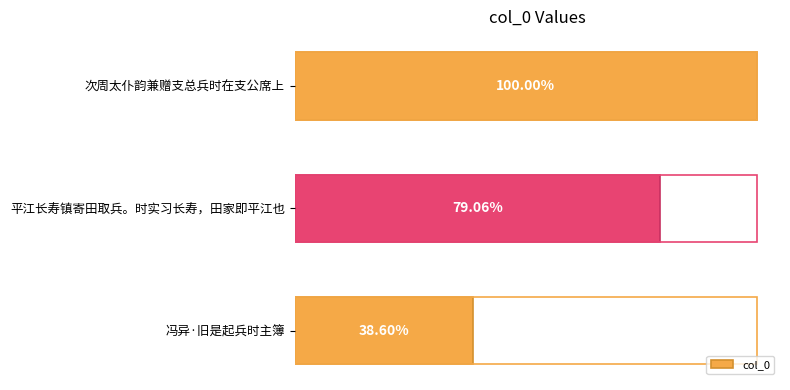

Is it true that the value at 次周太仆韵兼赠支总兵时在支公席上 is 335533?

False